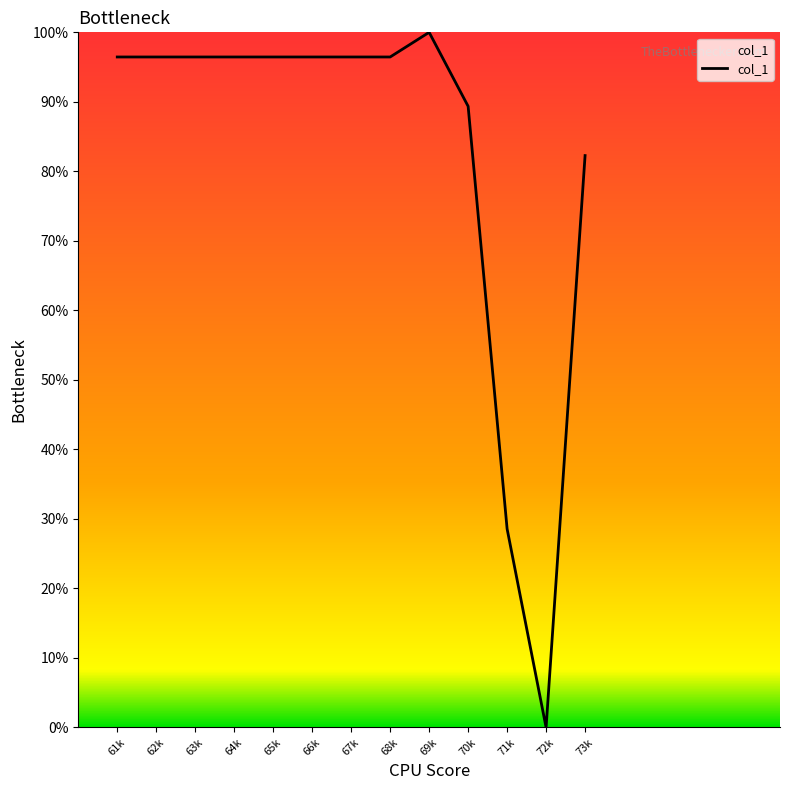

What is the change in value from 68k to 69k?

+3.5